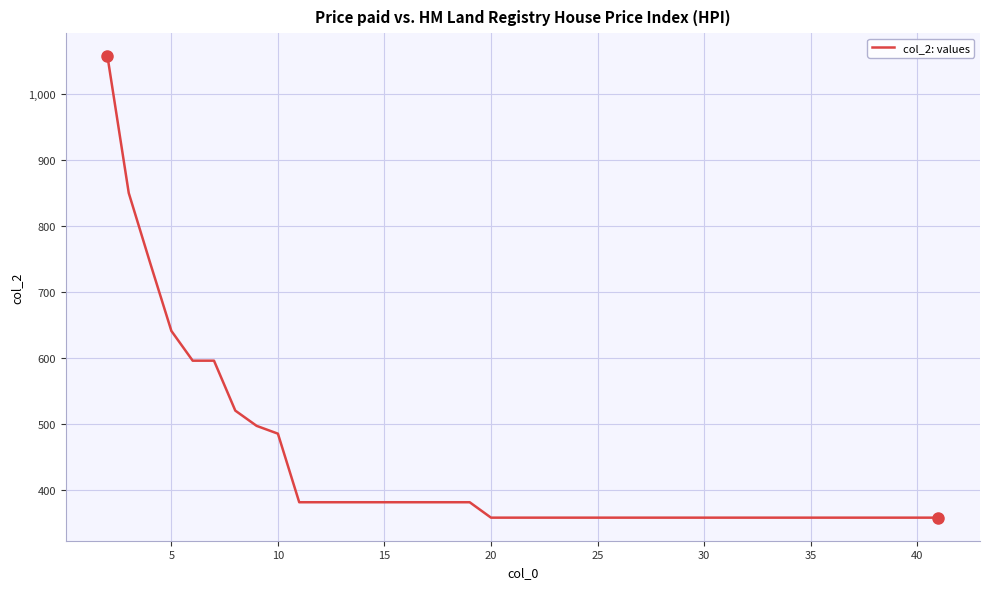

Does the chart have visible grid lines?

Yes